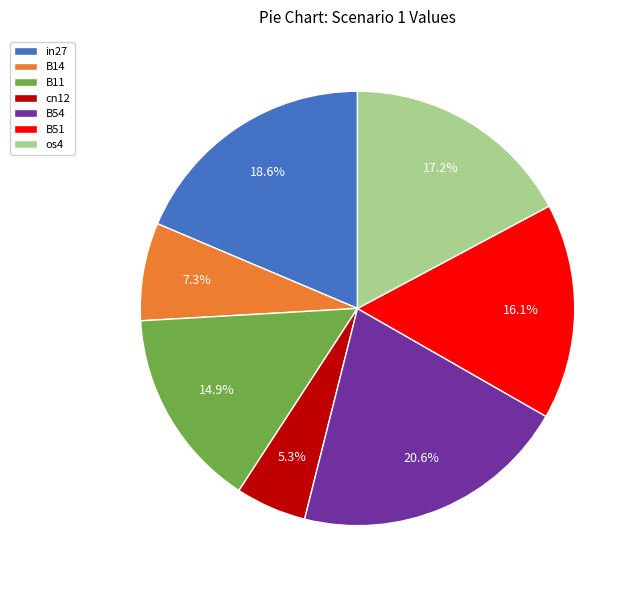

What is the smallest slice in the pie chart?

cn12